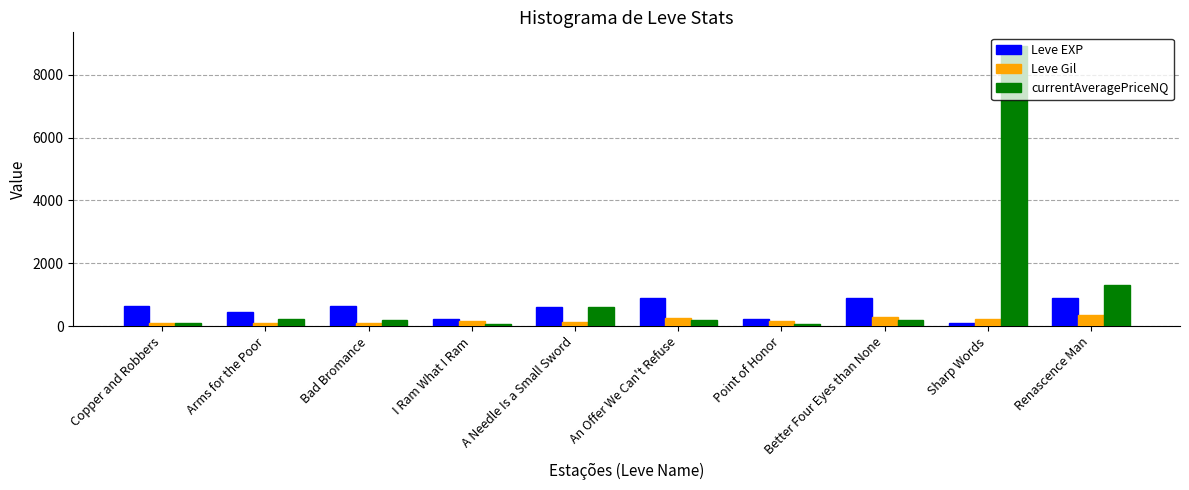

What is the difference between the Leve Gil values at Copper and Robbers and Better Four Eyes than None?

175.0